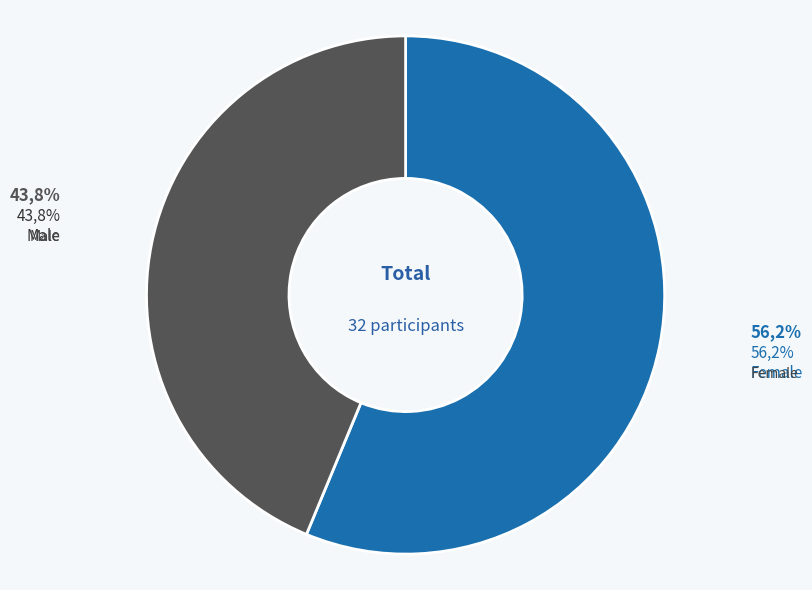

To the nearest percent, what is the average slice percentage?

50%